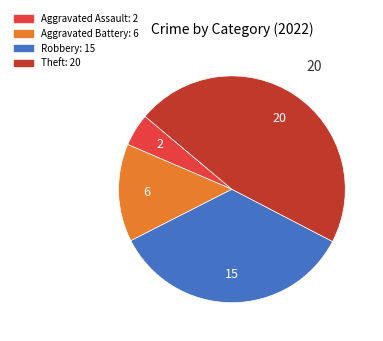

What is the smallest slice in the pie chart?

Aggravated Assault